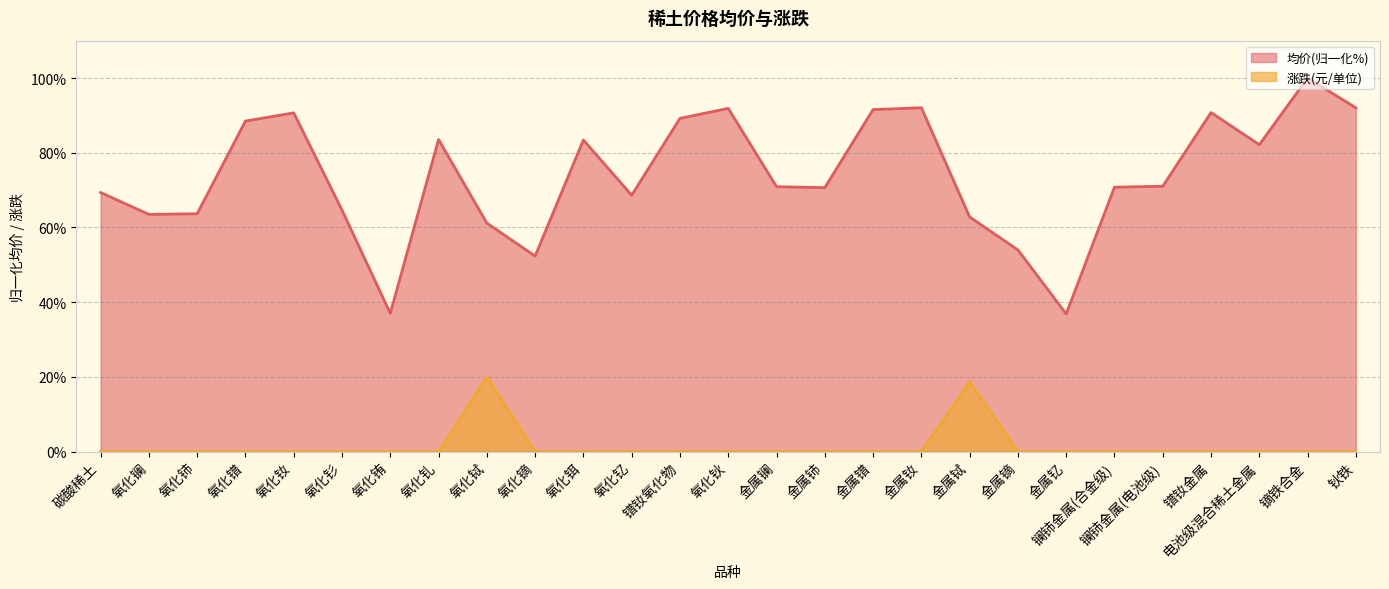

Which category has the lowest value across all series?

碳酸稀土